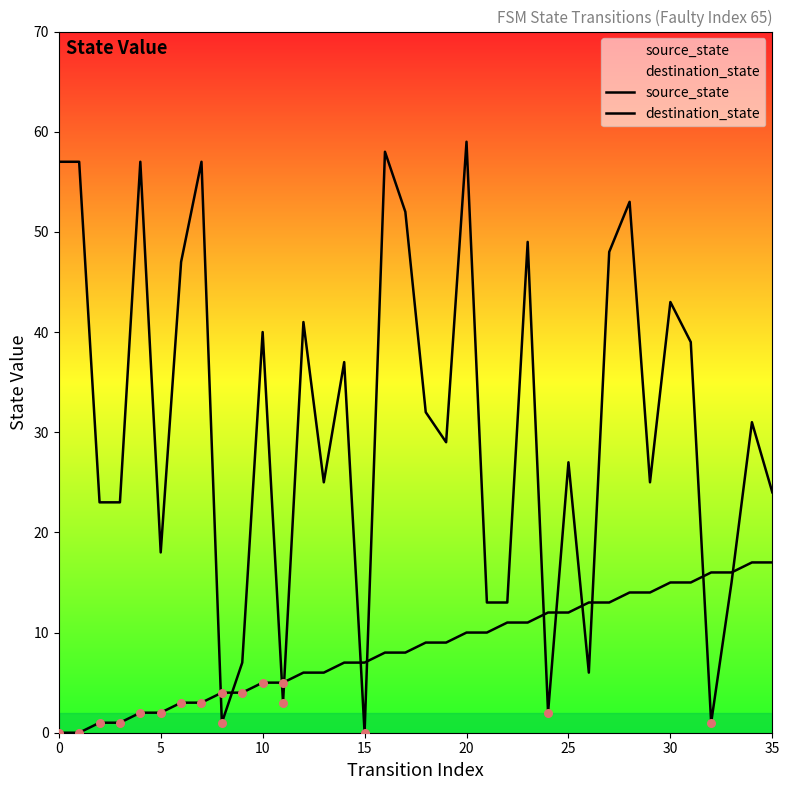

What is the total value across all series at 0?

57